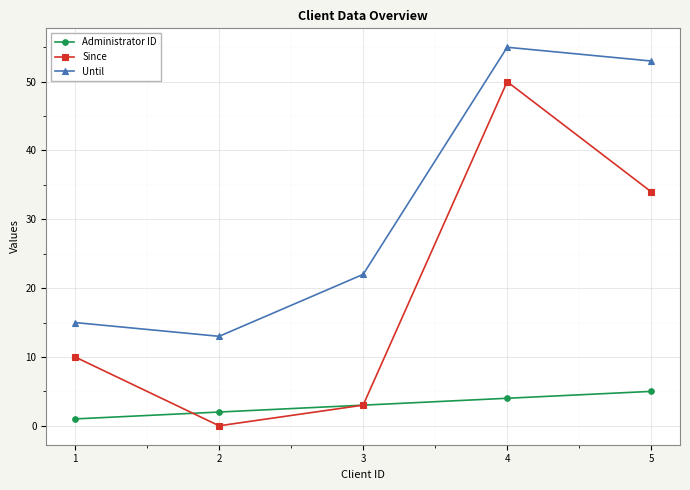

Rank the categories by Since value from lowest to highest.

2, 3, 1, 5, 4